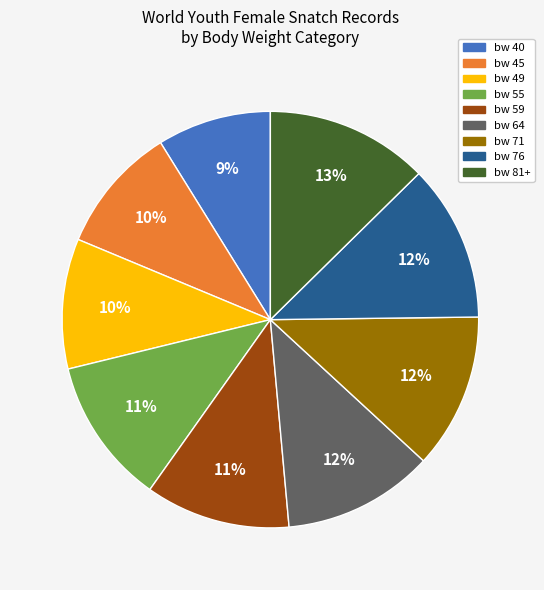

To the nearest percent, what is the difference between the largest and smallest slice percentages?

4%